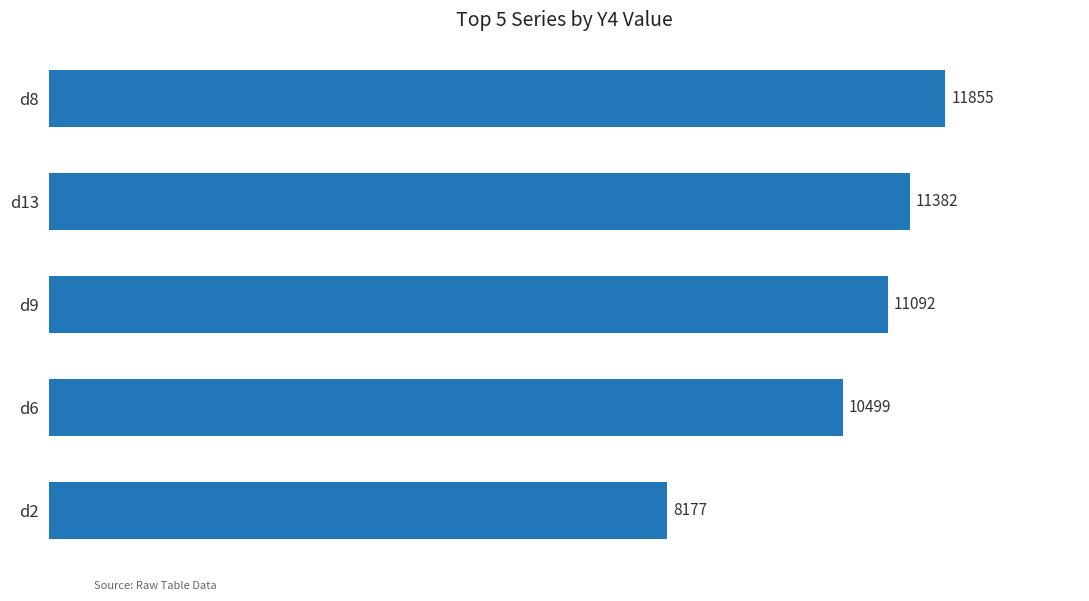

What is the change in value from d9 to d8?

+763